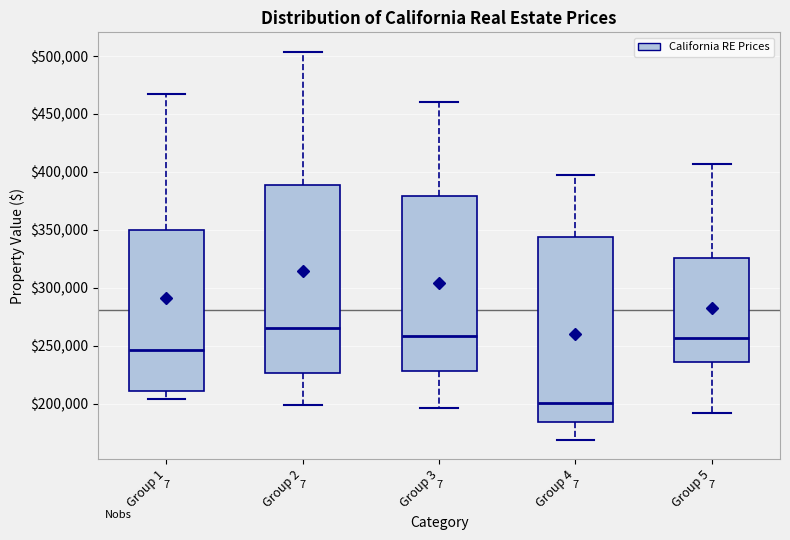

Where does the upper whisker of the box for Group 2 end on the y-axis? The values are not printed on the chart, so give them approximately, as read against the axis.

505000